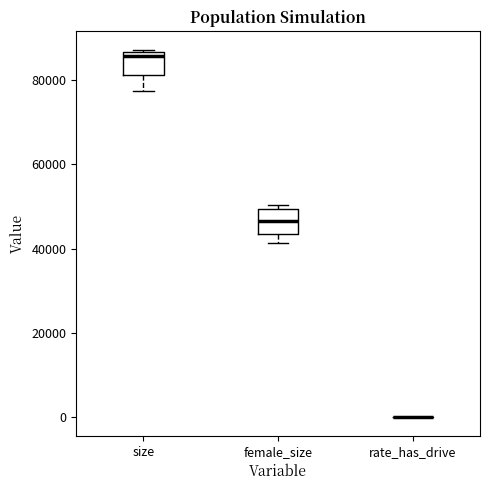

Reading left to right, read every box against the y-axis: the position of its median line, the range the box covers, and the ends of its whiskers. The values are not printed on the chart, so give them approximately, as read against the axis.

size: median 86000 (just below the box's upper edge), box 82000 to 86000, whiskers 78000 to 88000
female_size: median 46000, box 44000 to 50000, whiskers 42000 to 50000 (just above the box's upper edge)
rate_has_drive: box collapsed to a line at 0, whiskers 0 to 0